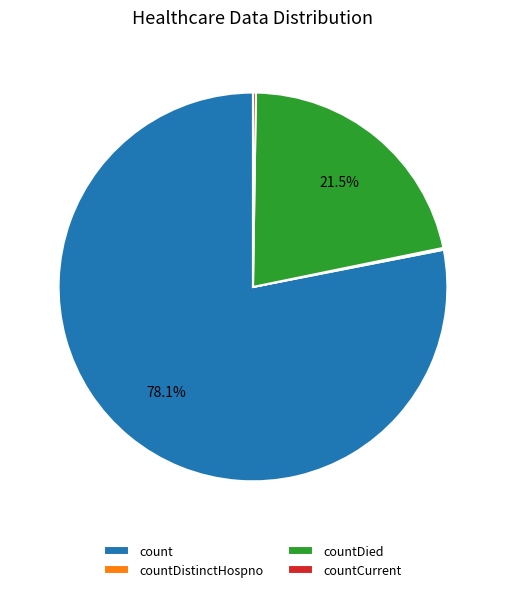

Which slice is the largest?

count